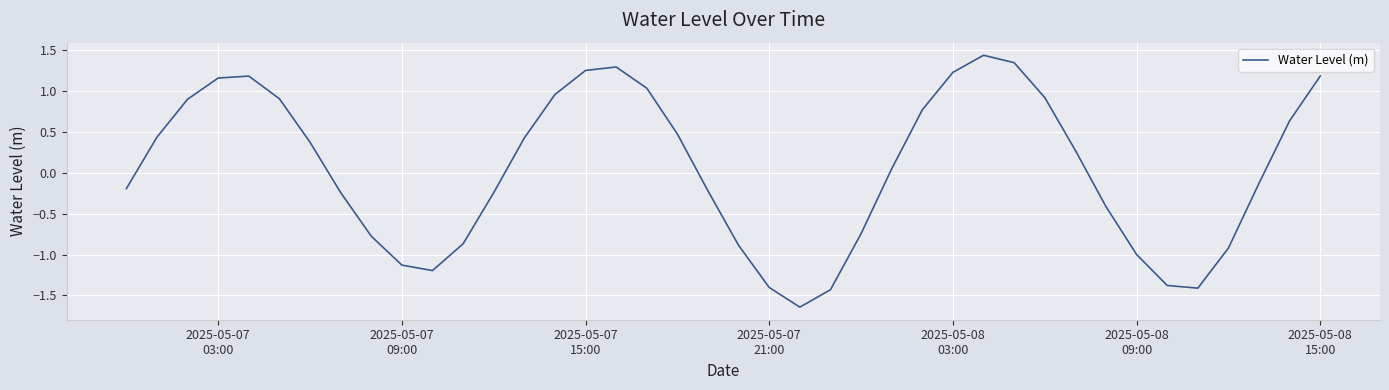

True or false: the data has more than 2 interior local peaks.

True